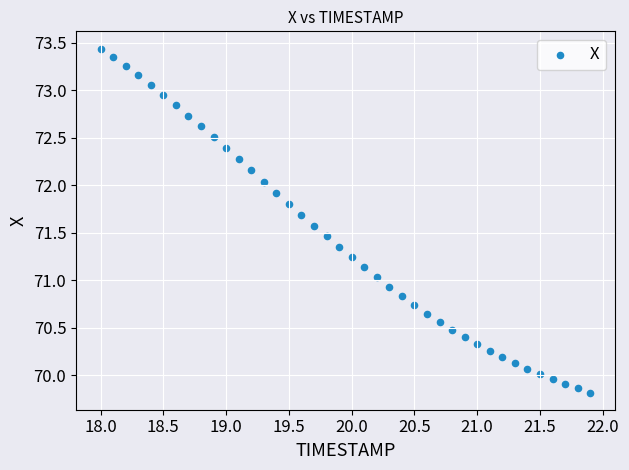

What is the range of Y values (max minus min)?

3.6